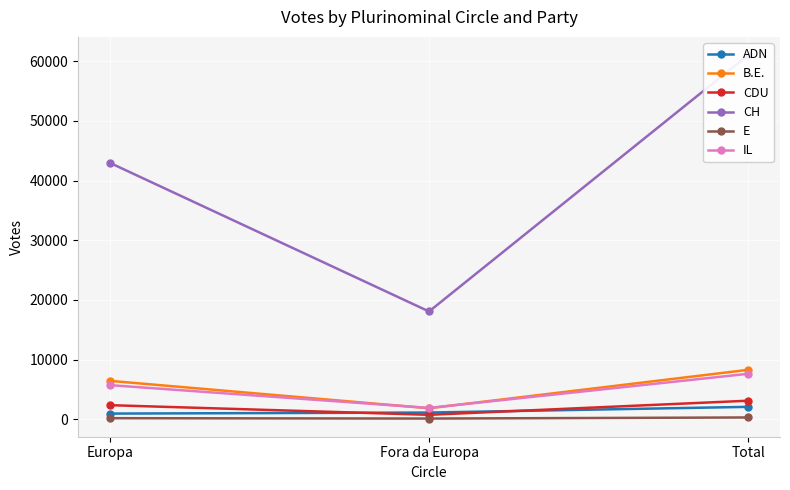

Count the number of categories in the chart.

3